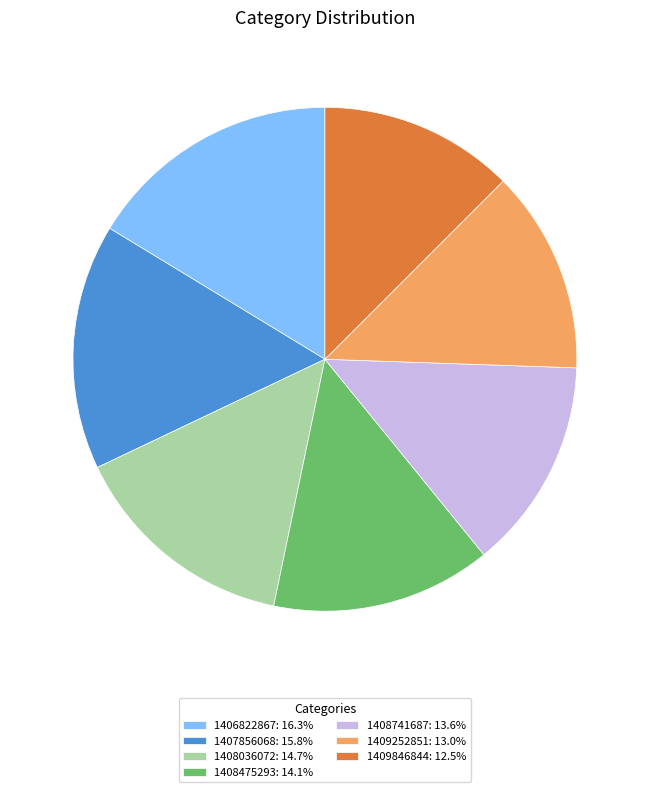

Is there a majority slice in this chart?

No